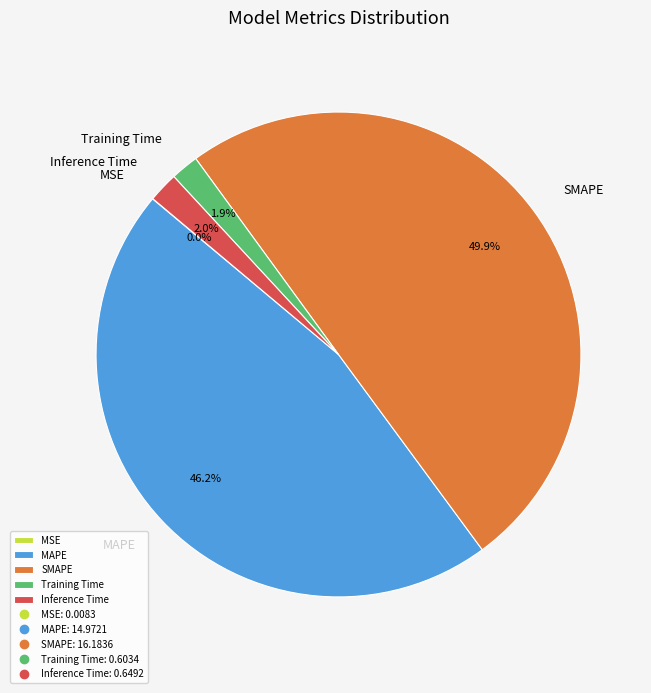

How much of the chart is everything except MAPE?

53.8%